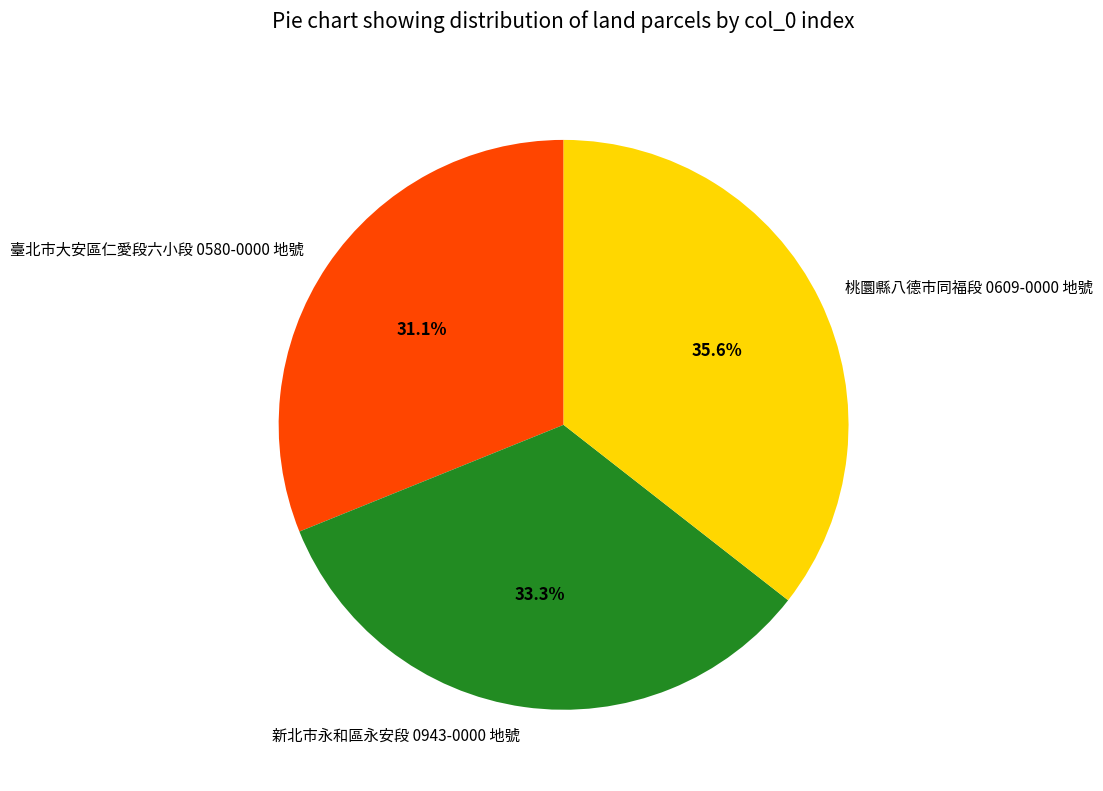

What percentage is the 新北市永和區永安段 0943-0000 地號 slice, to the nearest percent?

33%